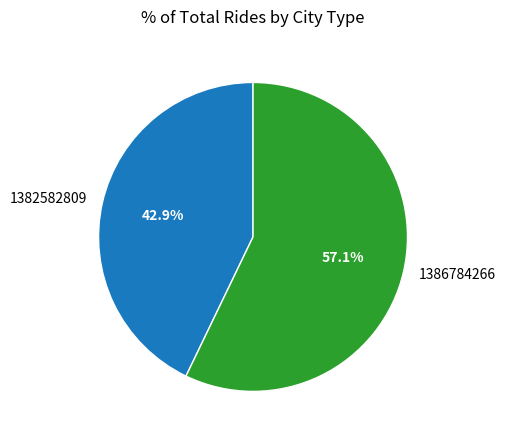

Combined, what portion of the pie is 1382582809 and 1386784266?

100.0%